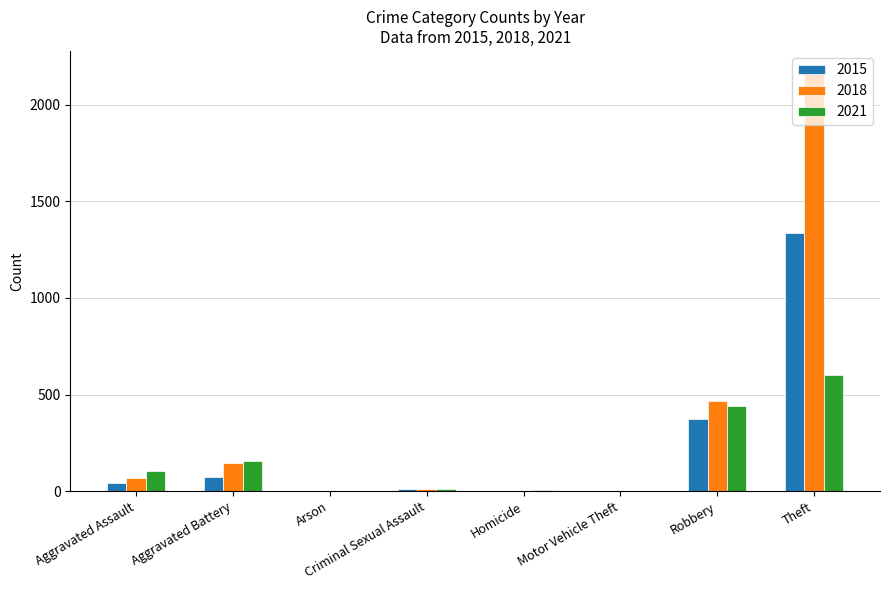

Which series has the largest range (max minus min)?

2018